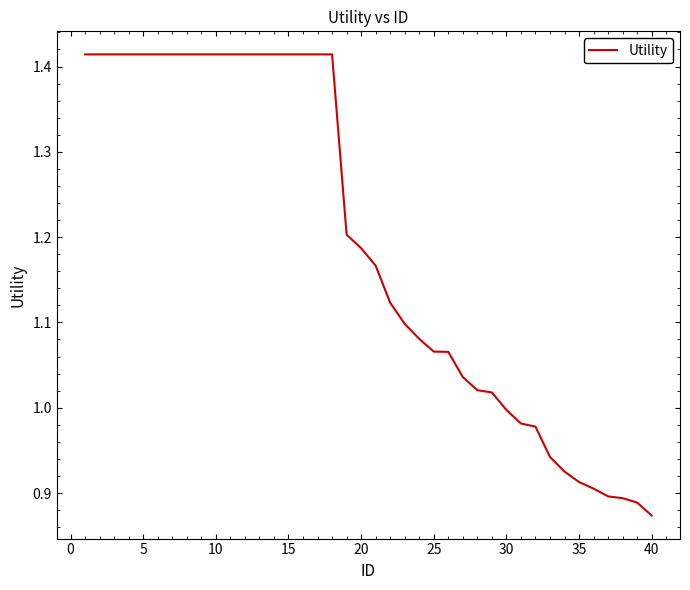

Which category has the lowest value across all series?

40